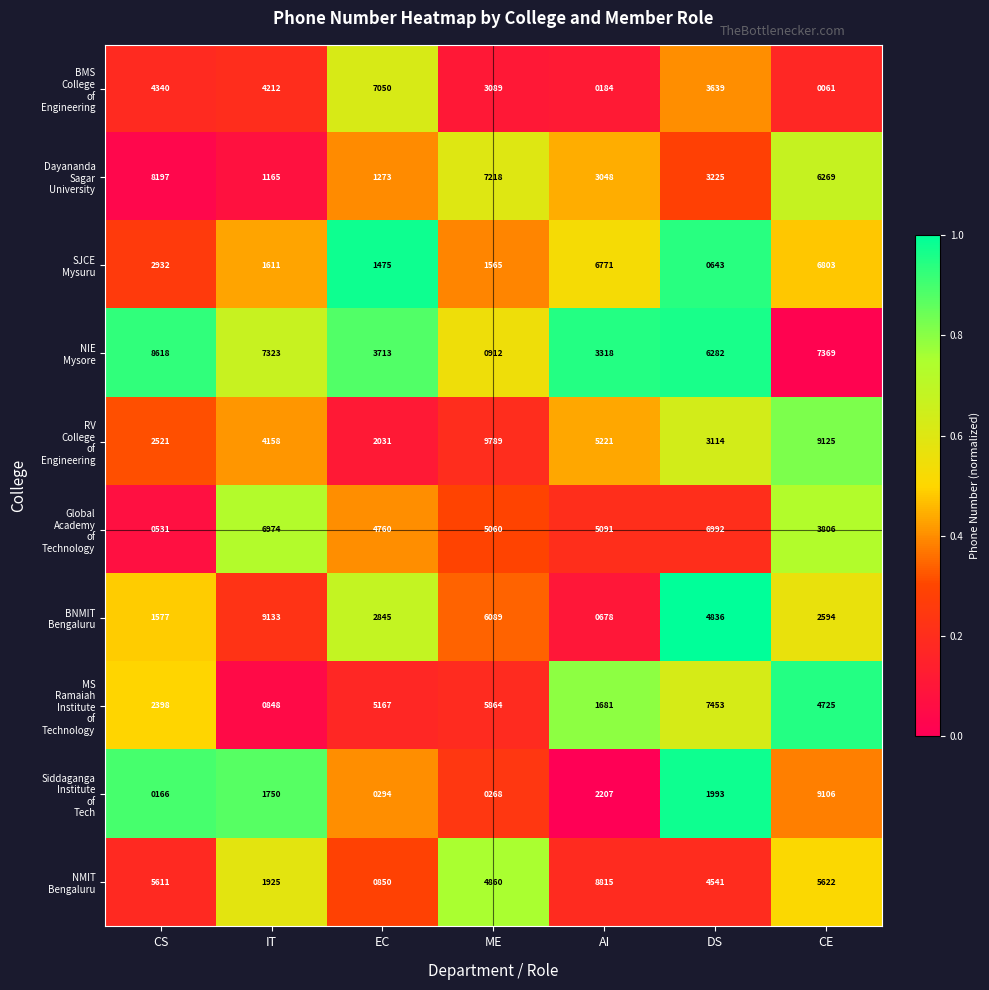

Which category has the highest value across all series?

ME